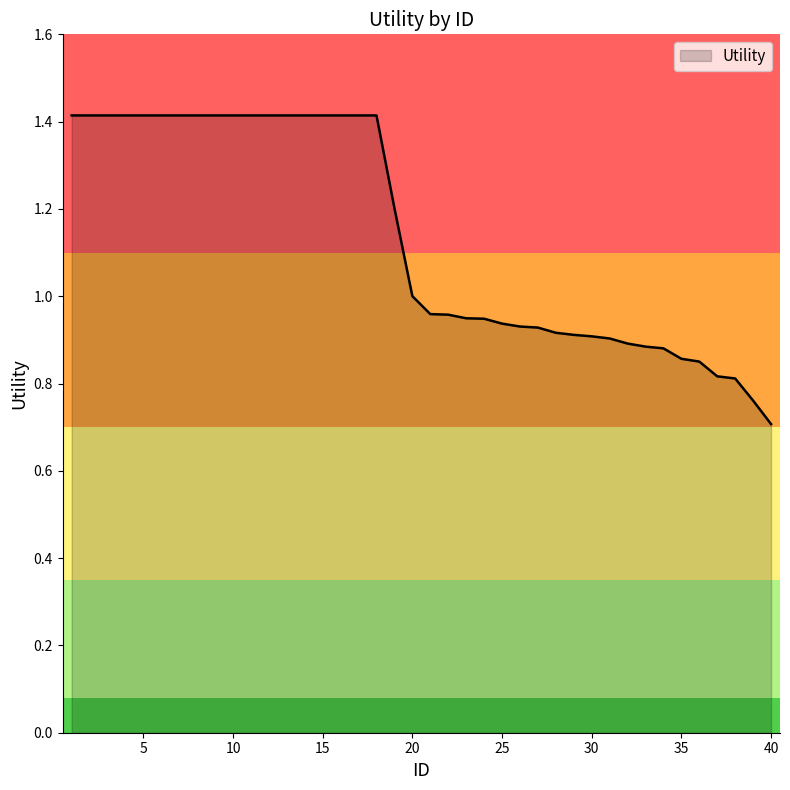

What is the greatest value displayed?

1.4